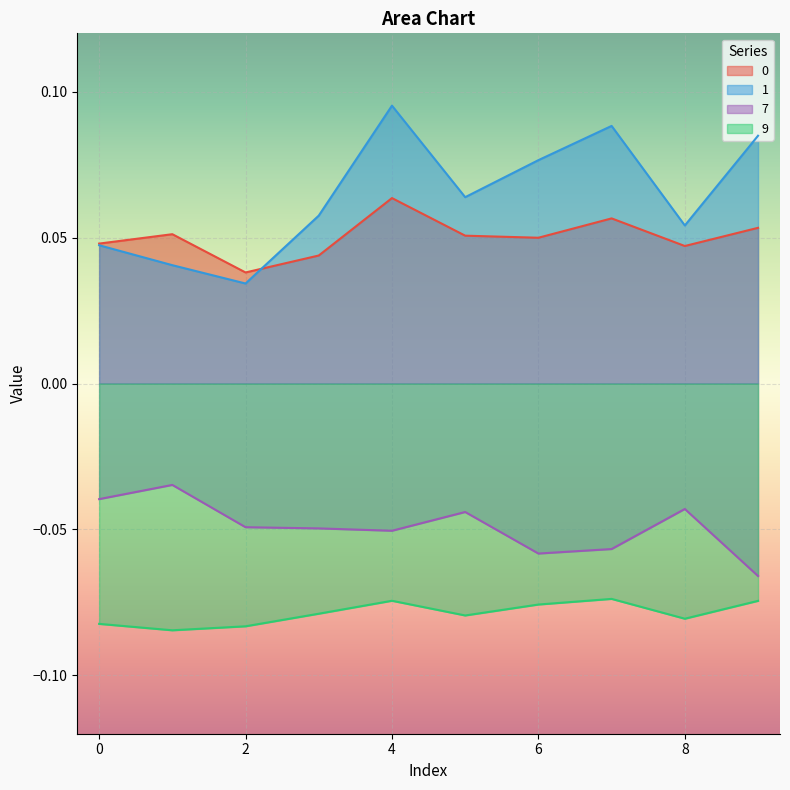

True or false: 9 has more than 1 points higher than both neighbors.

True